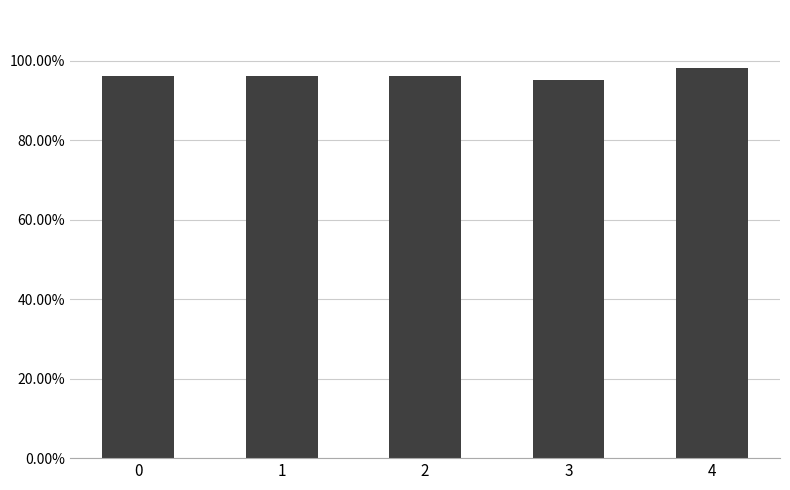

What is the minimum value shown in the chart?

0.9